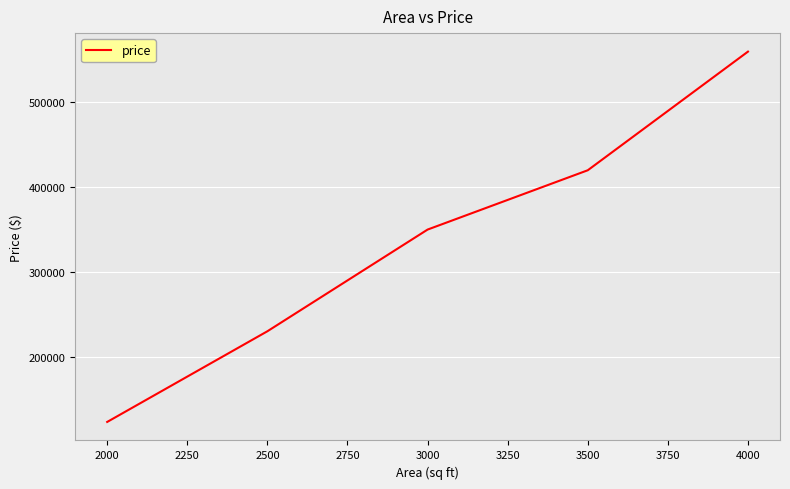

Which category has the lowest value across all series?

2000